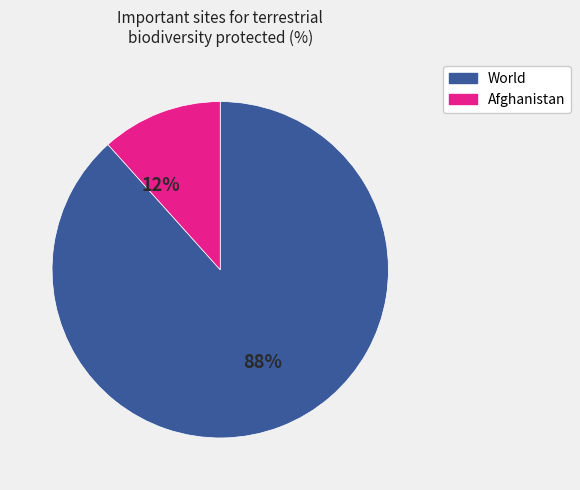

Is there any slice that represents more than half of the pie?

Yes